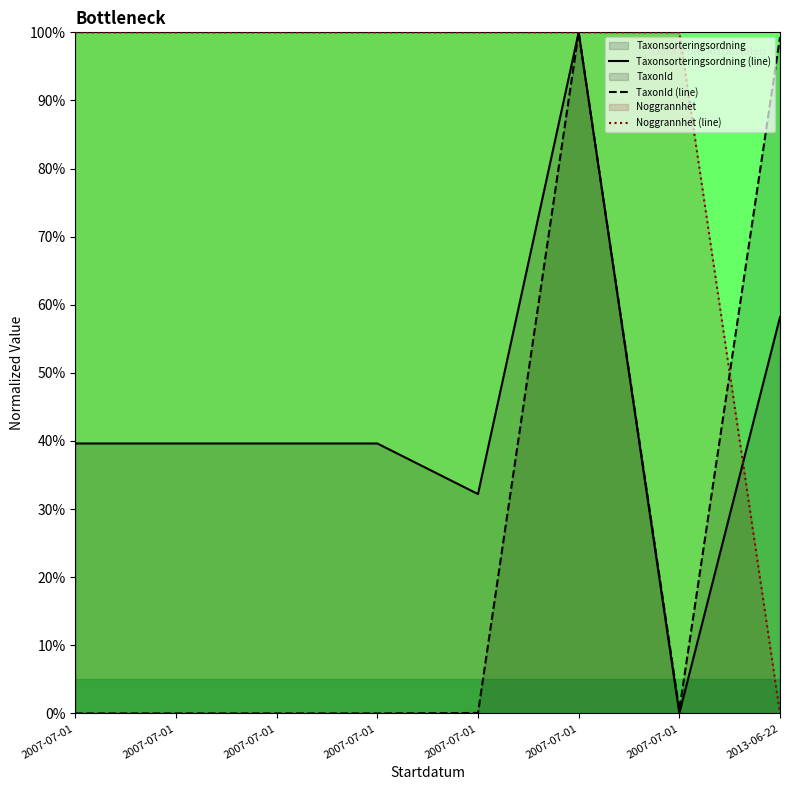

At how many categories does at least one series exceed 4?

8